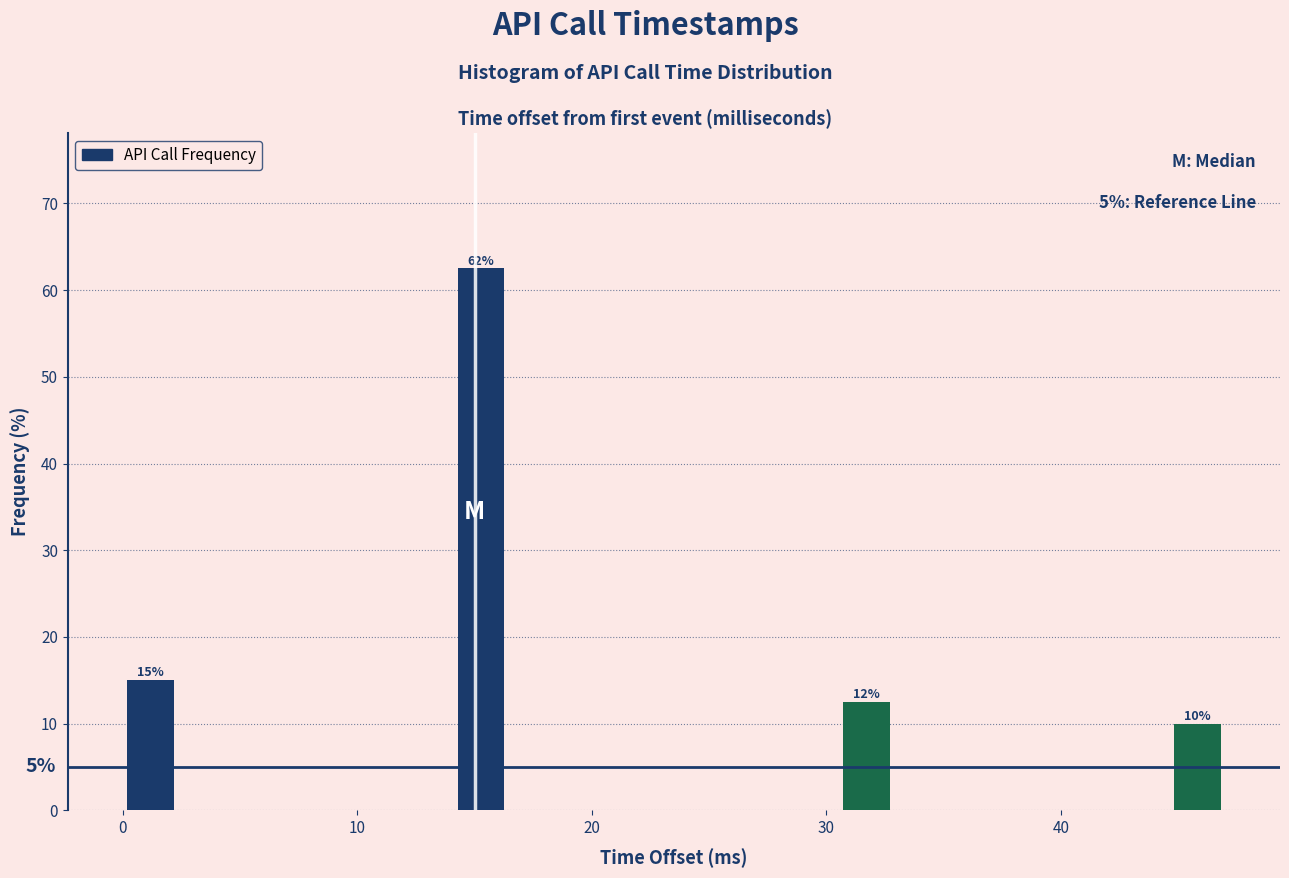

Around what value on the x-axis is the tallest bar? Give the approximate position of its centre, as read against the axis.

15